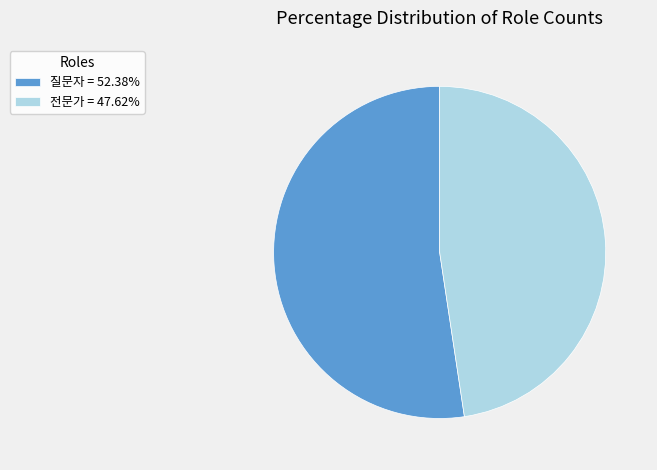

Between 전문가 and 질문자, which is larger?

질문자